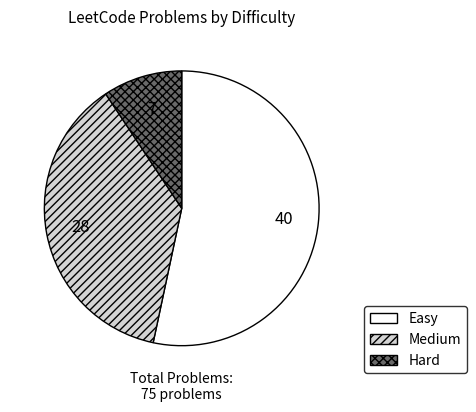

Is it true that Medium is 37% of the pie?

True